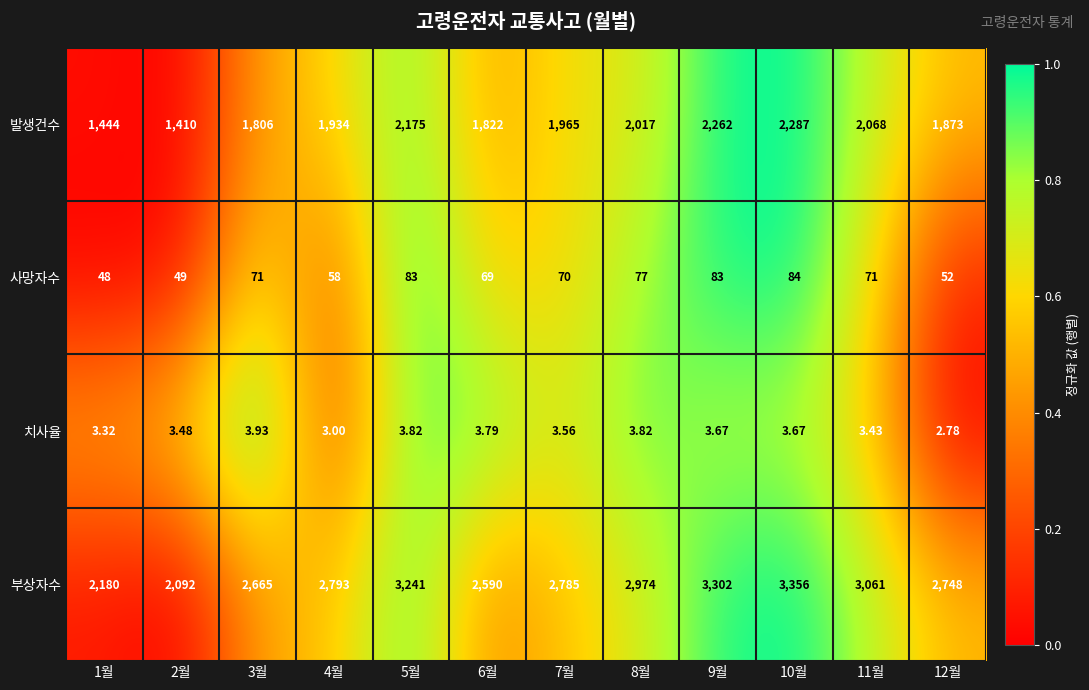

Which series has the widest spread of values?

부상자수